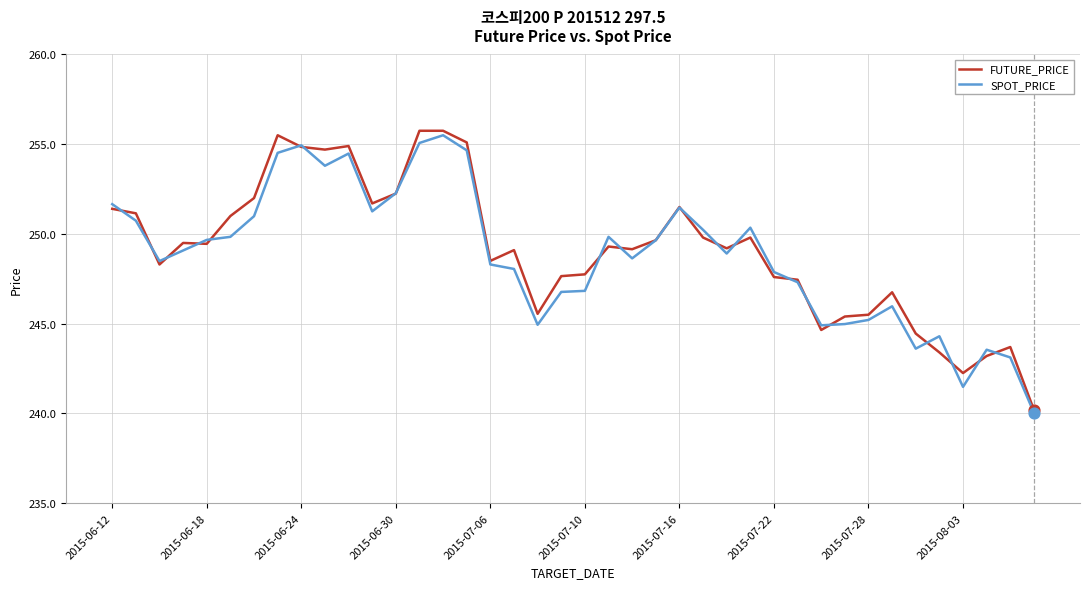

What is the minimum value shown in the chart?

240.0